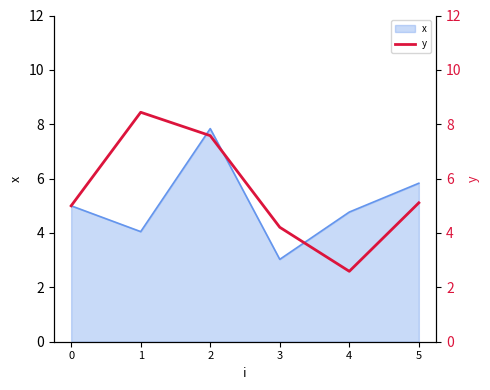

The x series shows 6.9 at 0. True or false?

False